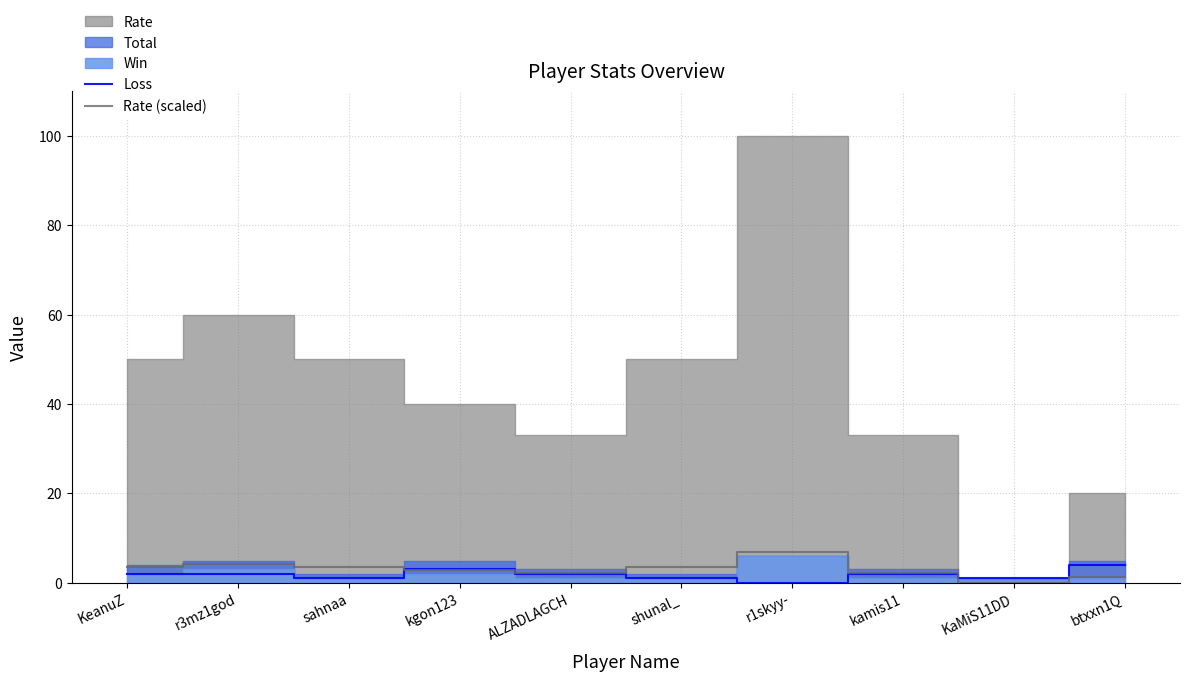

What is the label of the 4th point from the left?

kgon123